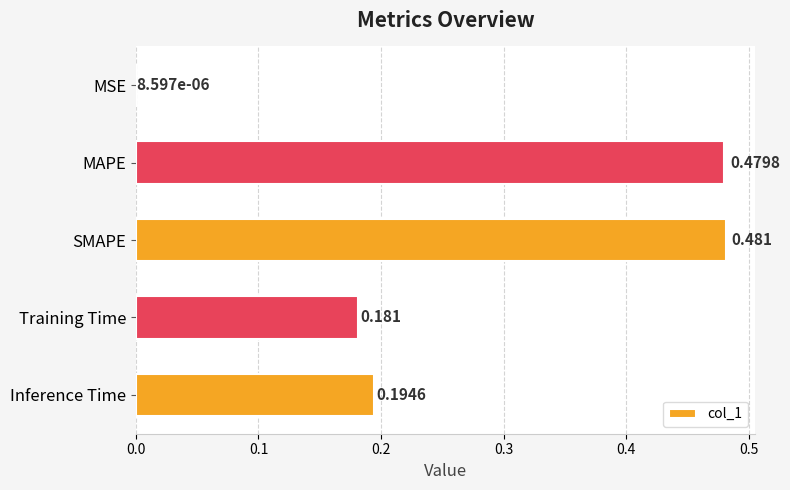

Where is the data nearest to the value 0?

MSE